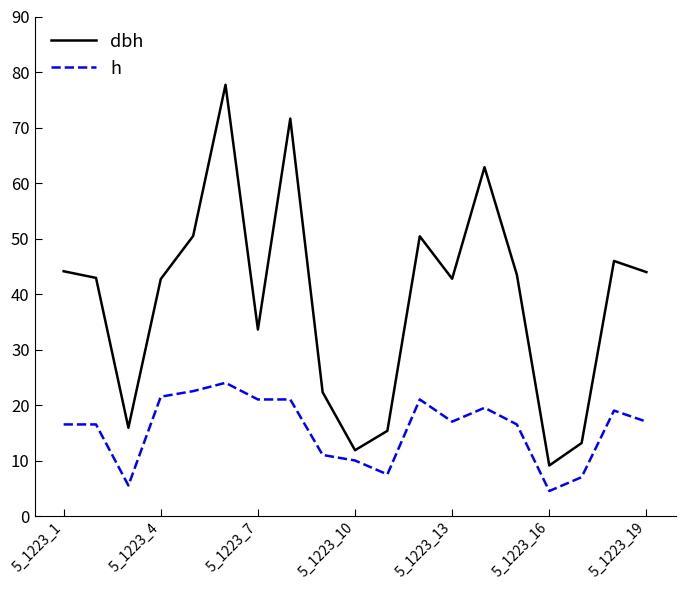

Which series has the largest total across all categories?

dbh